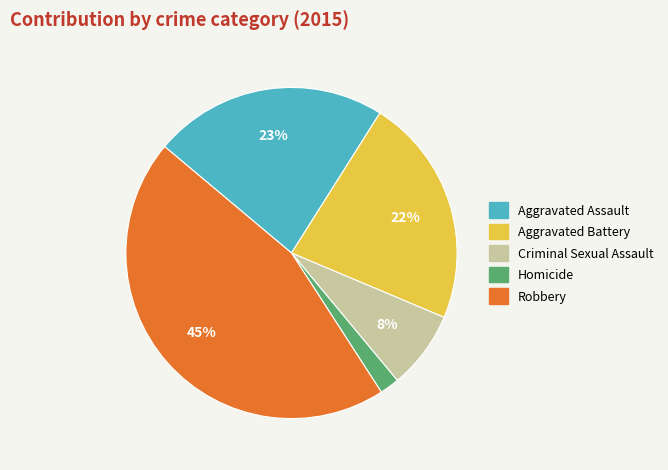

The Homicide slice represents 7% of the pie. True or false?

False